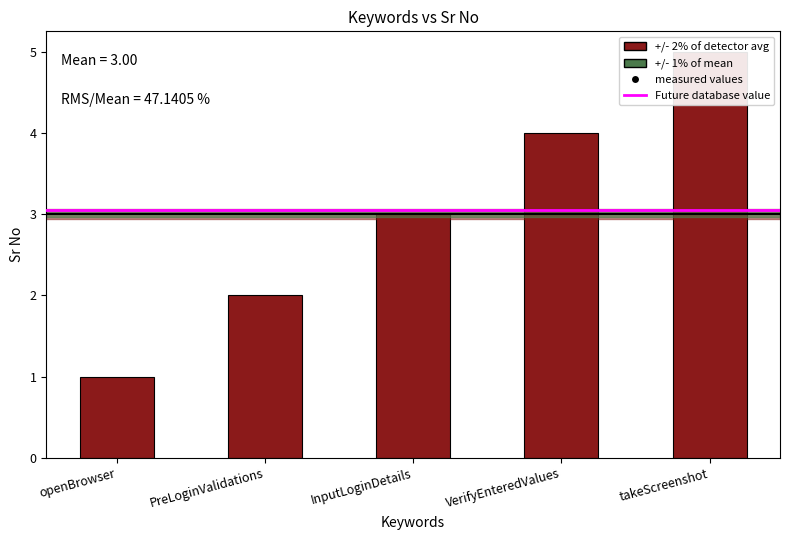

Rank the categories by value from highest to lowest.

takeScreenshot, VerifyEnteredValues, InputLoginDetails, PreLoginValidations, openBrowser